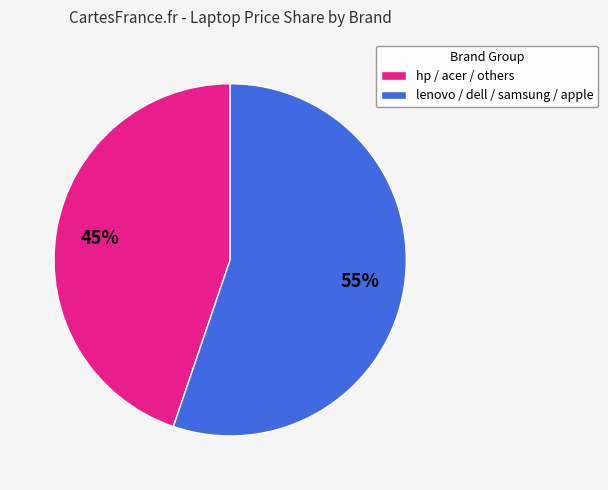

Count the number of slices in the pie.

2